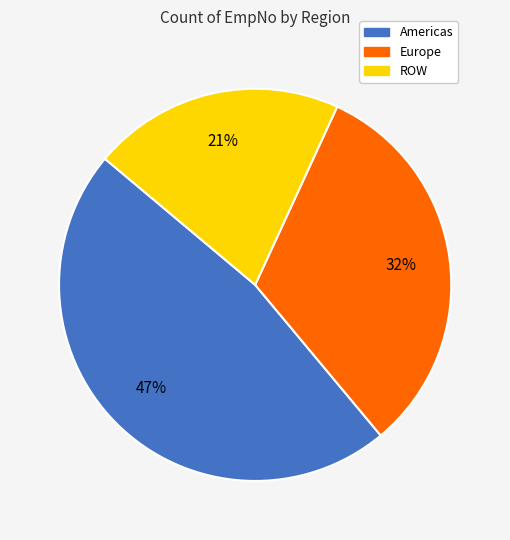

How many segments does this pie chart have?

3